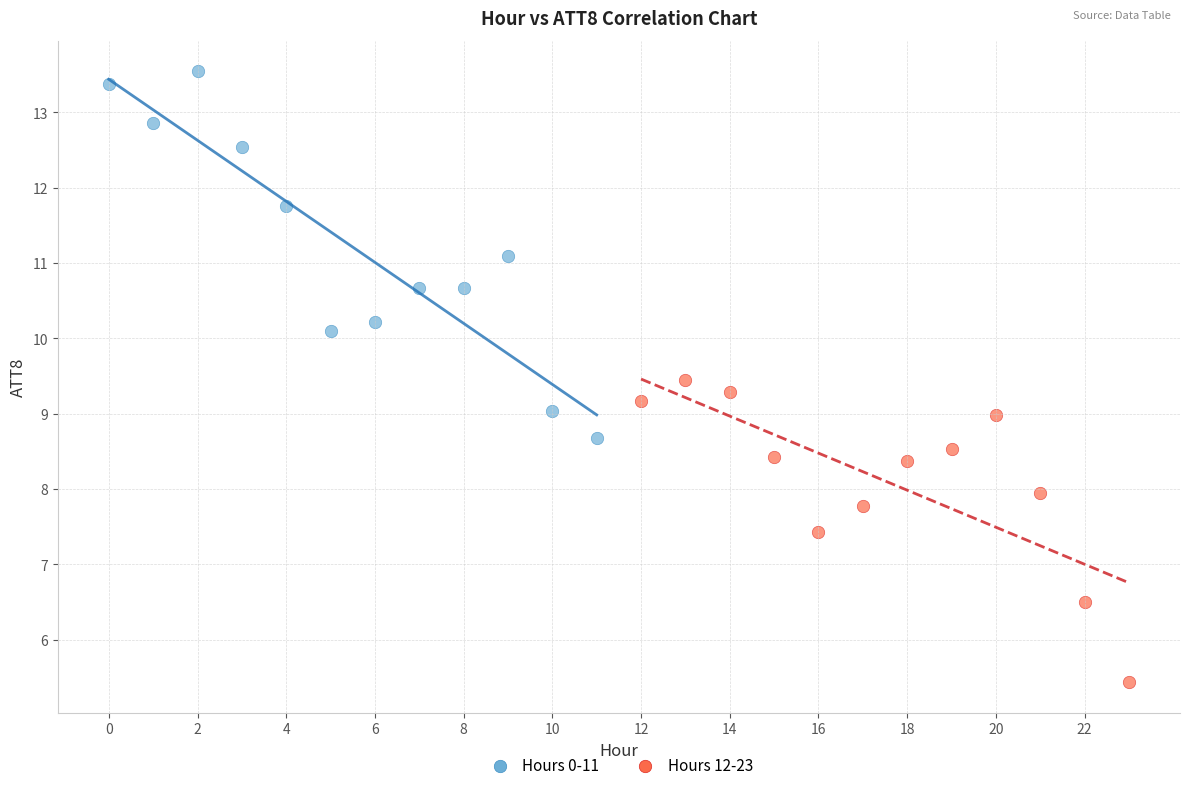

Which series contains the lowest Y value?

Hours 12-23